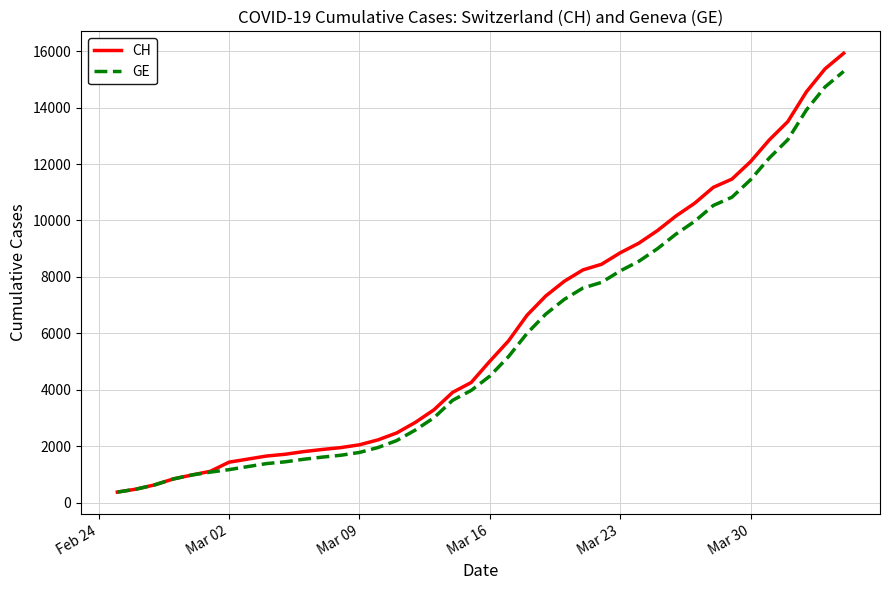

Which series has the widest spread of values?

CH